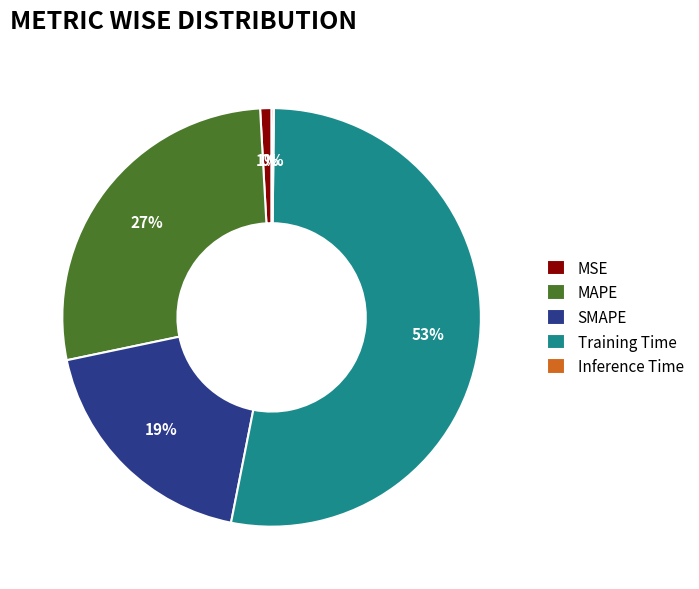

To the nearest percent, what is the average slice percentage?

20%